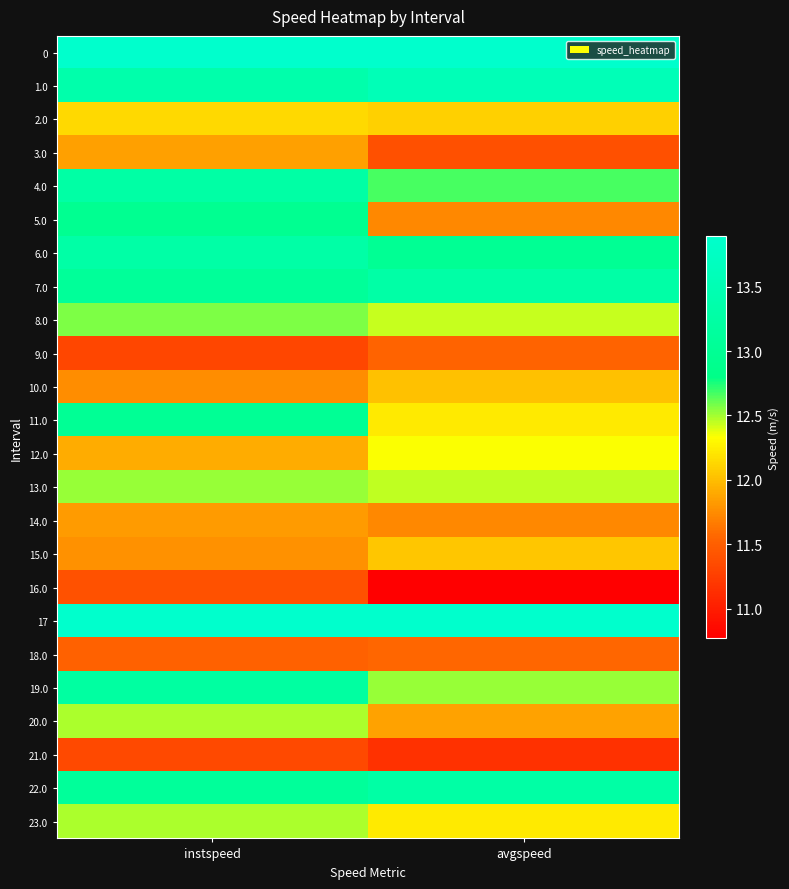

Reading left to right, what are all the values shown in this chart?

0: instspeed=13.9	avgspeed=13.9
1.0: instspeed=13.4	avgspeed=13.6
2.0: instspeed=12.1	avgspeed=12.1
3.0: instspeed=11.9	avgspeed=11.4
4.0: instspeed=13.3	avgspeed=12.7
5.0: instspeed=12.9	avgspeed=11.7
6.0: instspeed=13.3	avgspeed=13.0
7.0: instspeed=13.1	avgspeed=13.3
8.0: instspeed=12.6	avgspeed=12.4
9.0: instspeed=11.3	avgspeed=11.5
10.0: instspeed=11.8	avgspeed=12.0
11.0: instspeed=13.0	avgspeed=12.2
12.0: instspeed=11.9	avgspeed=12.3
13.0: instspeed=12.5	avgspeed=12.4
14.0: instspeed=11.8	avgspeed=11.7
15.0: instspeed=11.8	avgspeed=12.0
16.0: instspeed=11.4	avgspeed=10.8
17: instspeed=13.9	avgspeed=13.9
18.0: instspeed=11.5	avgspeed=11.6
19.0: instspeed=13.2	avgspeed=12.5
20.0: instspeed=12.5	avgspeed=11.9
21.0: instspeed=11.3	avgspeed=11.2
22.0: instspeed=13.1	avgspeed=13.3
23.0: instspeed=12.5	avgspeed=12.2